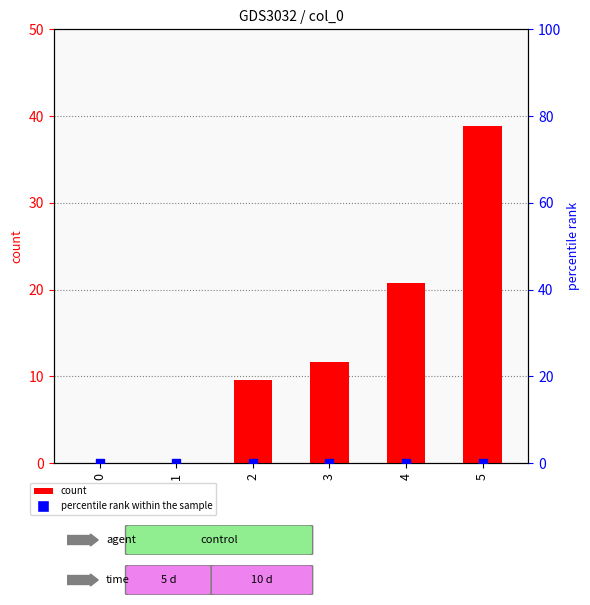

Is the value of percentile rank within the sample at 4 greater than the value of count at 4?

No